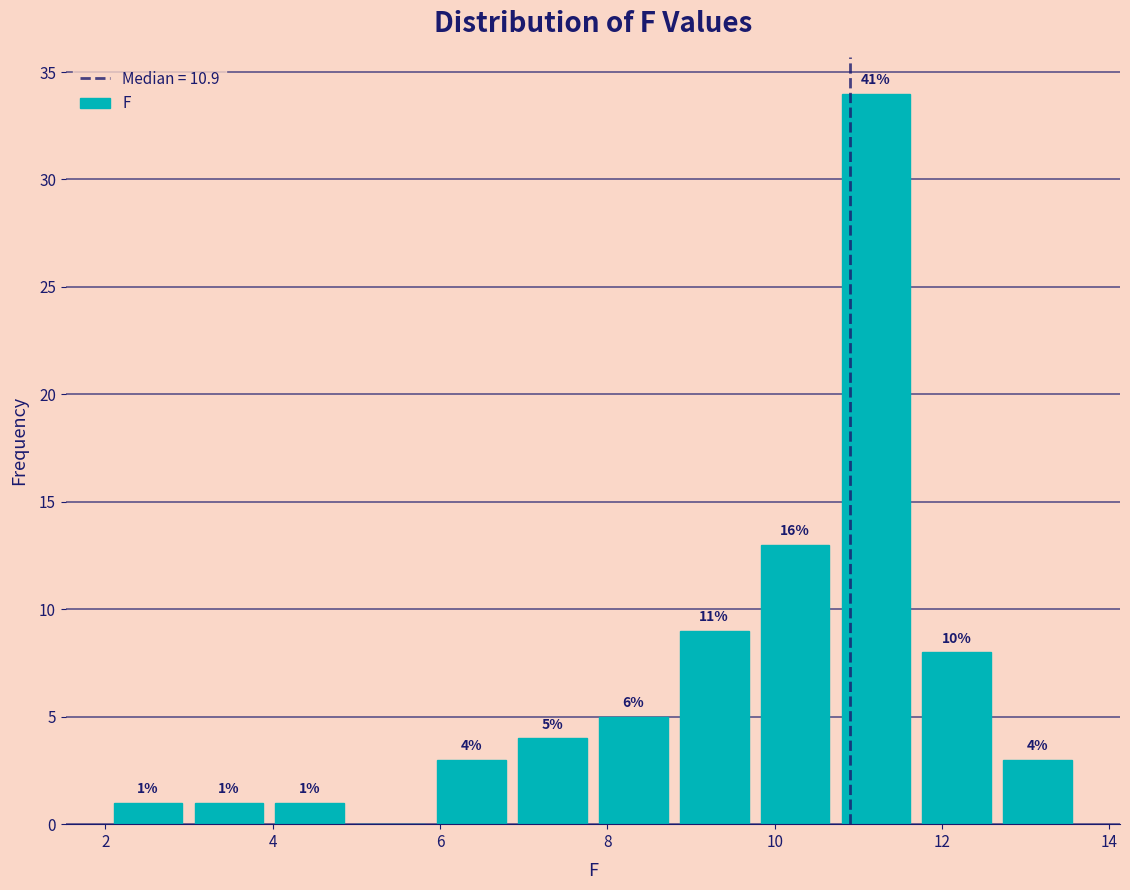

Which range on the x-axis has the tallest bar?

10.8 to 11.8